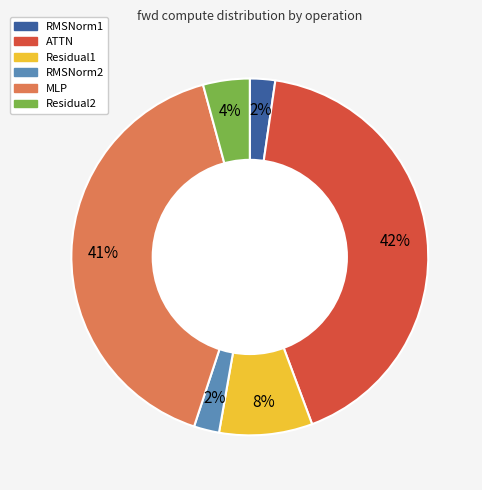

Do RMSNorm2 and ATTN together represent more than half of the pie?

No